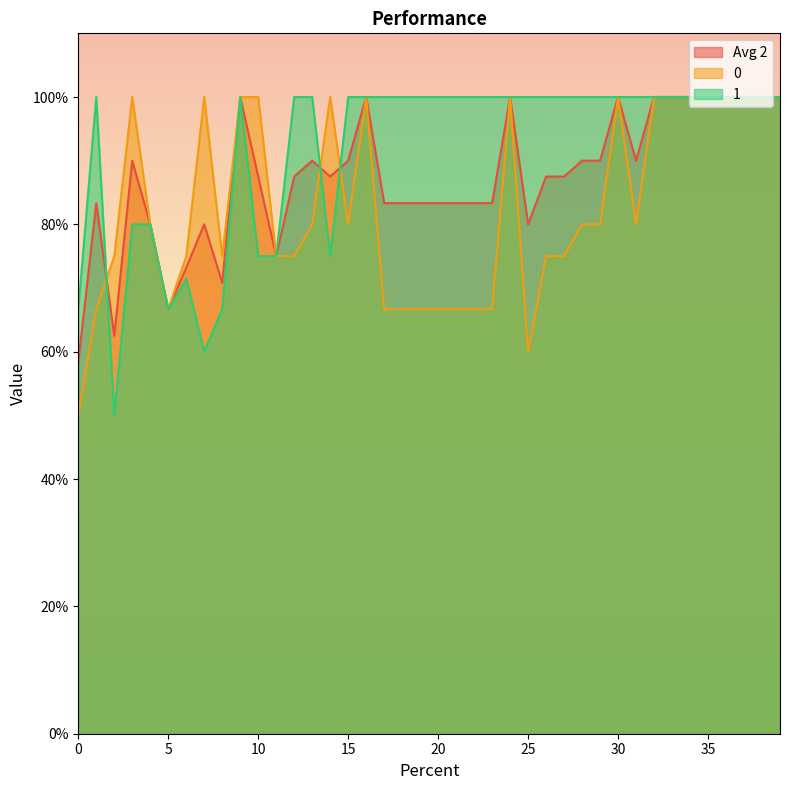

Where do Avg 2 and 0 first cross each other?

1 and 2